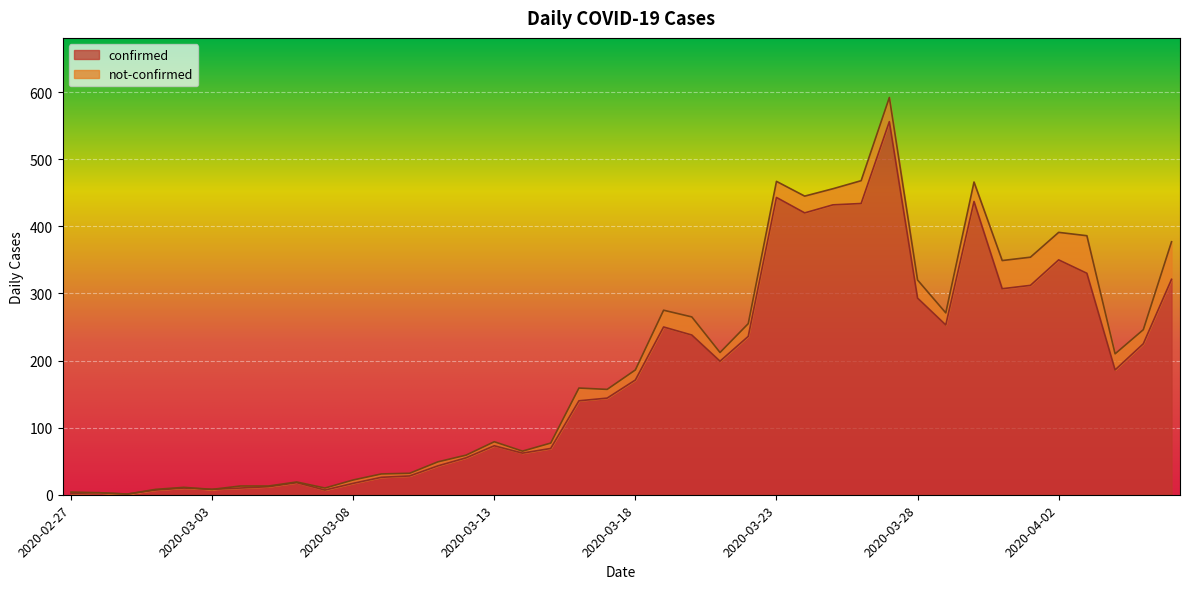

Count the number of categories in the chart.

40